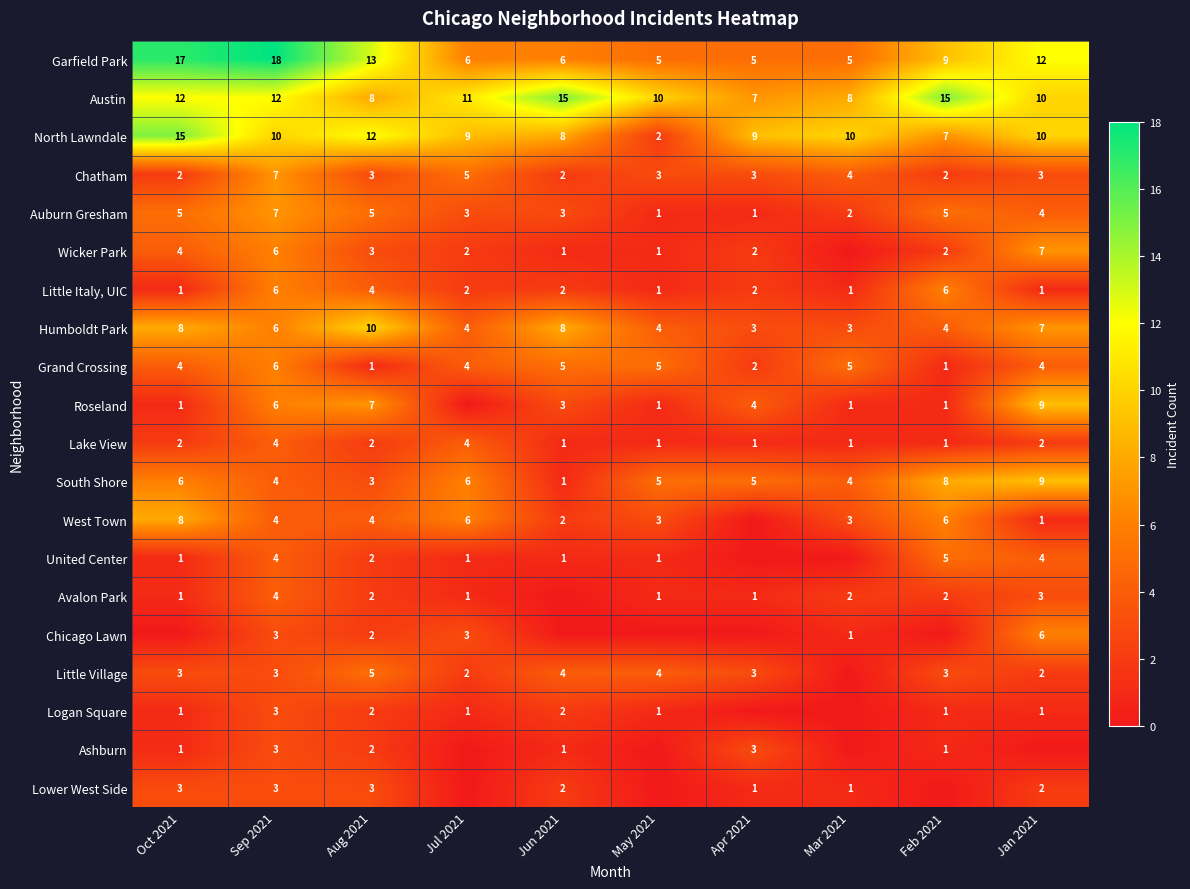

What is the lowest value of the Humboldt Park series?

3